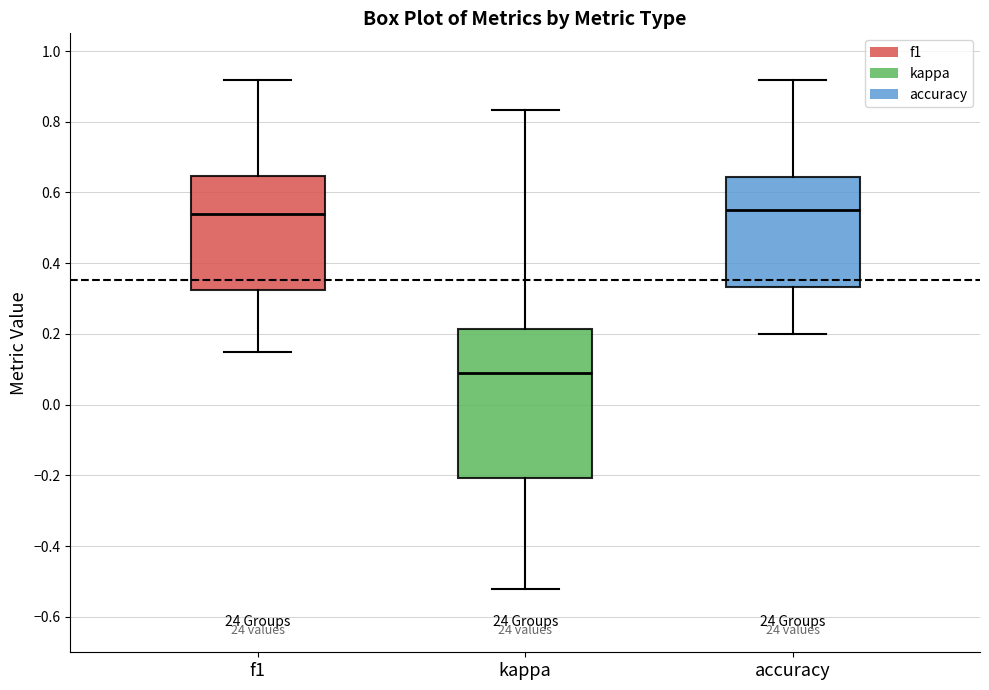

Reading left to right, transcribe this box plot: for each box, give where its median line is, the range the box spans, and where its two whiskers end, as read against the y-axis. The values are not printed on the chart, so give them approximately, as read against the axis.

f1: median 0.54, box 0.32 to 0.64, whiskers 0.14 to 0.92
kappa: median 0.10, box -0.20 to 0.22, whiskers -0.52 to 0.84
accuracy: median 0.56, box 0.34 to 0.64, whiskers 0.20 to 0.92